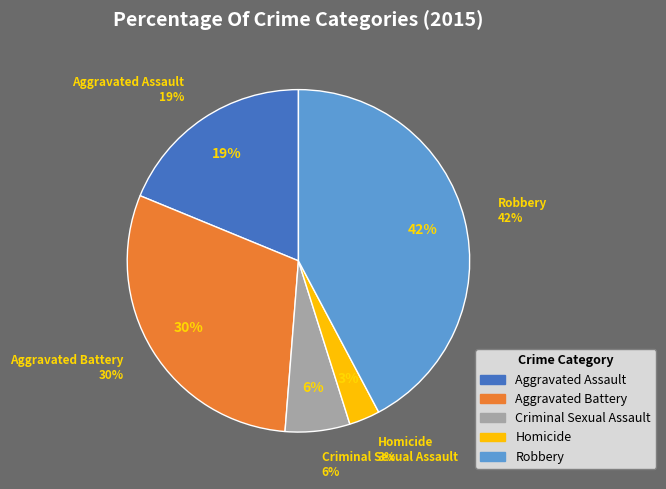

To the nearest percent, what is the average slice percentage?

20%